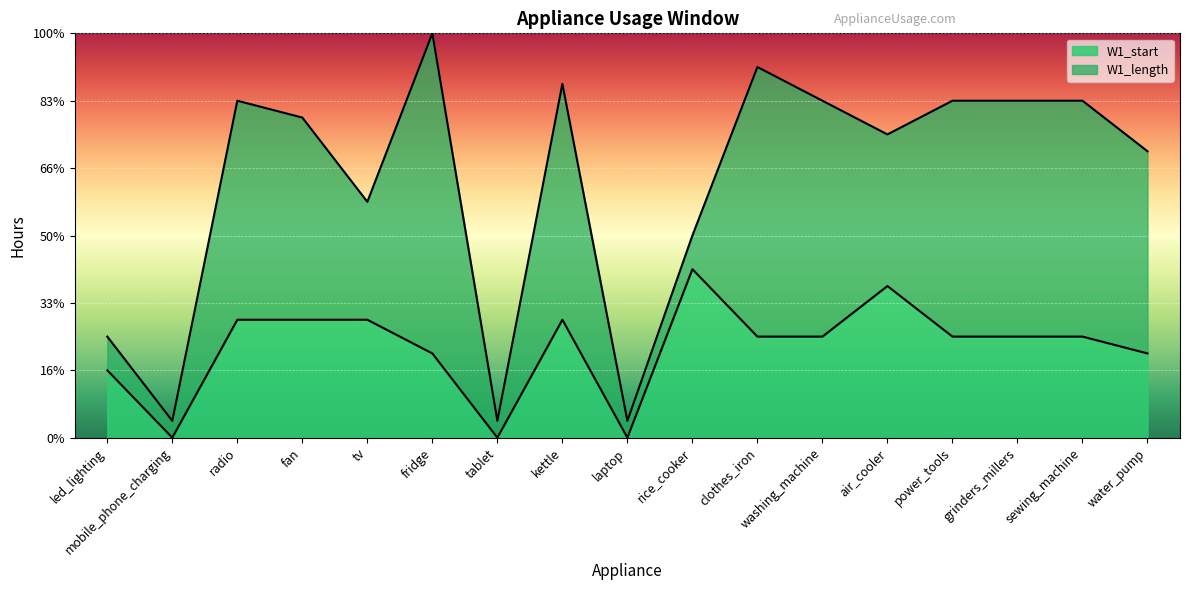

What is the average value?

5